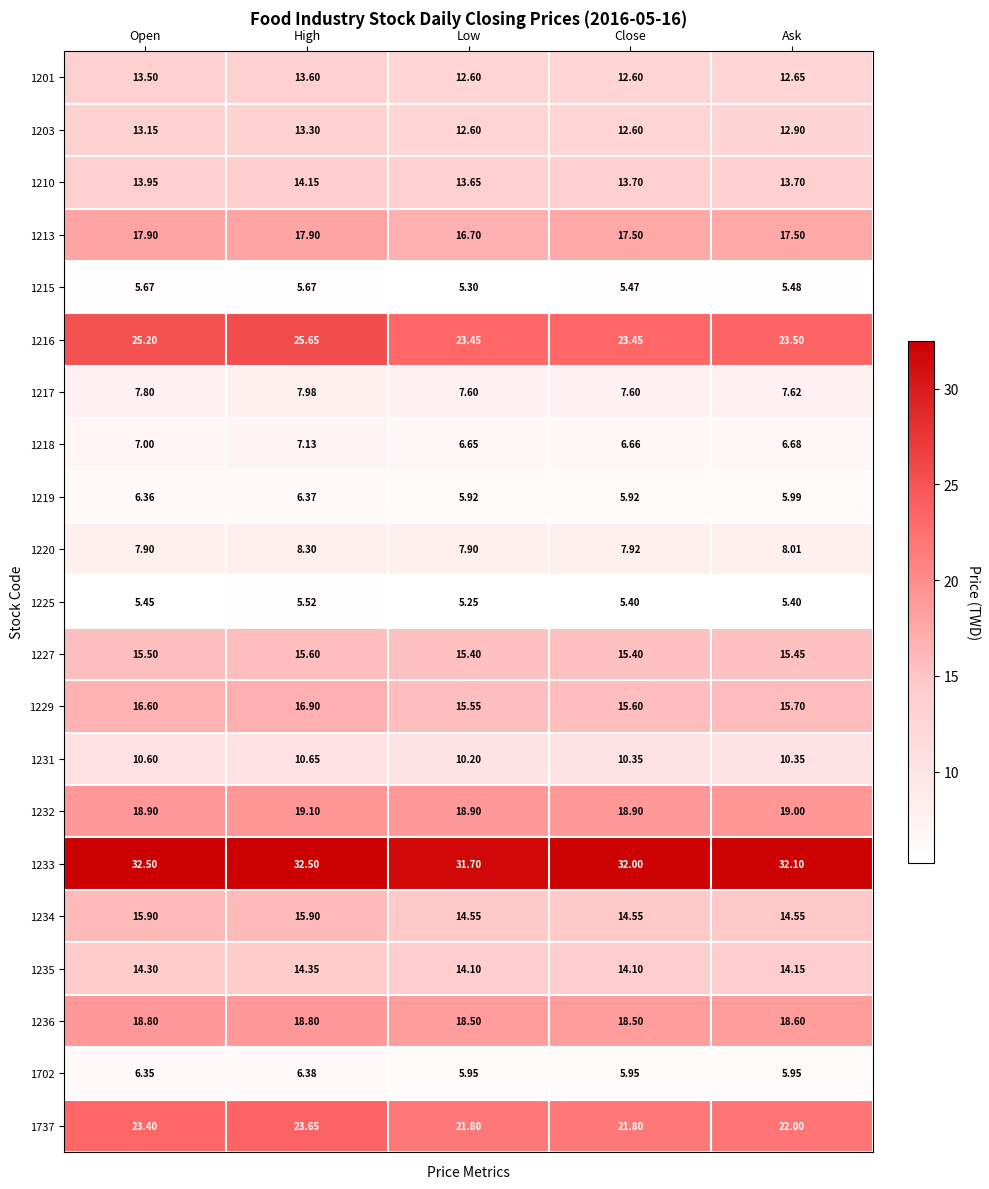

Which label corresponds to the smallest value in the chart?

Low